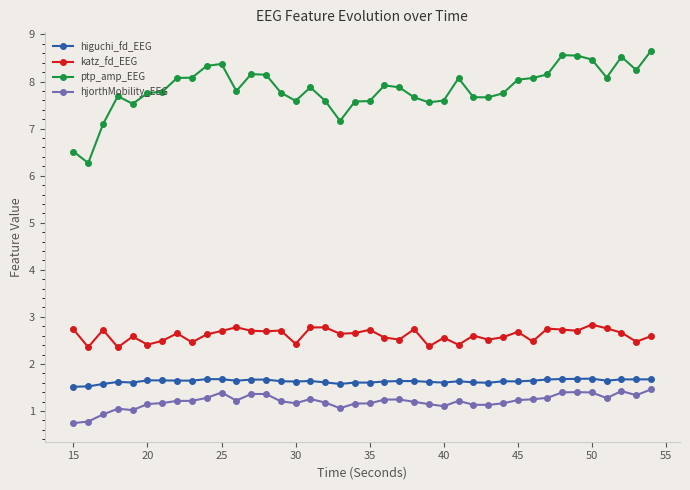

What is the sum of all ptp_amp_EEG values?

313.9